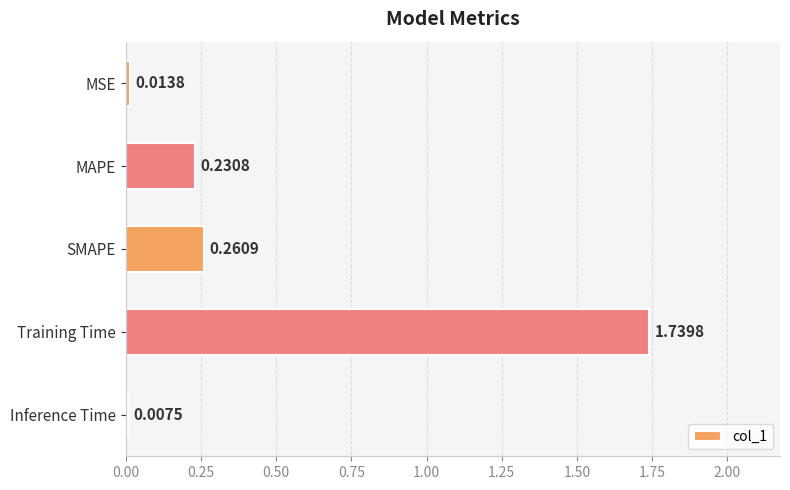

At which category does the chart reach its peak across all series?

Training Time